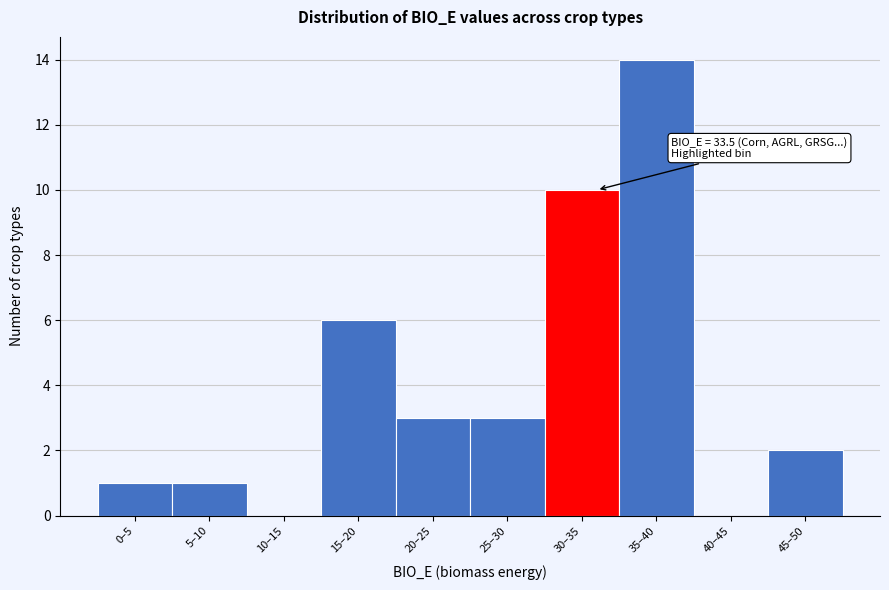

Reading left to right, extract all data points from this chart.

0–5=1	5–10=1	10–15=0	15–20=6	20–25=3	25–30=3	30–35=10	35–40=14	40–45=0	45–50=2